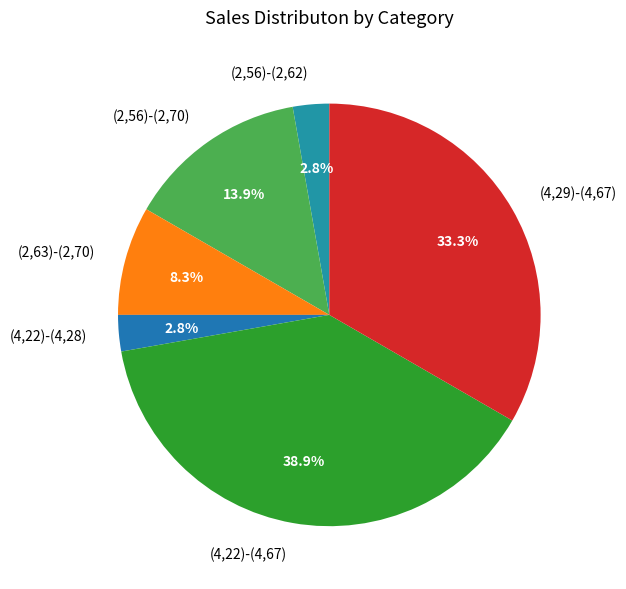

Combined, what portion of the pie is (4,29)-(4,67) and (2,56)-(2,70)?

47.2%